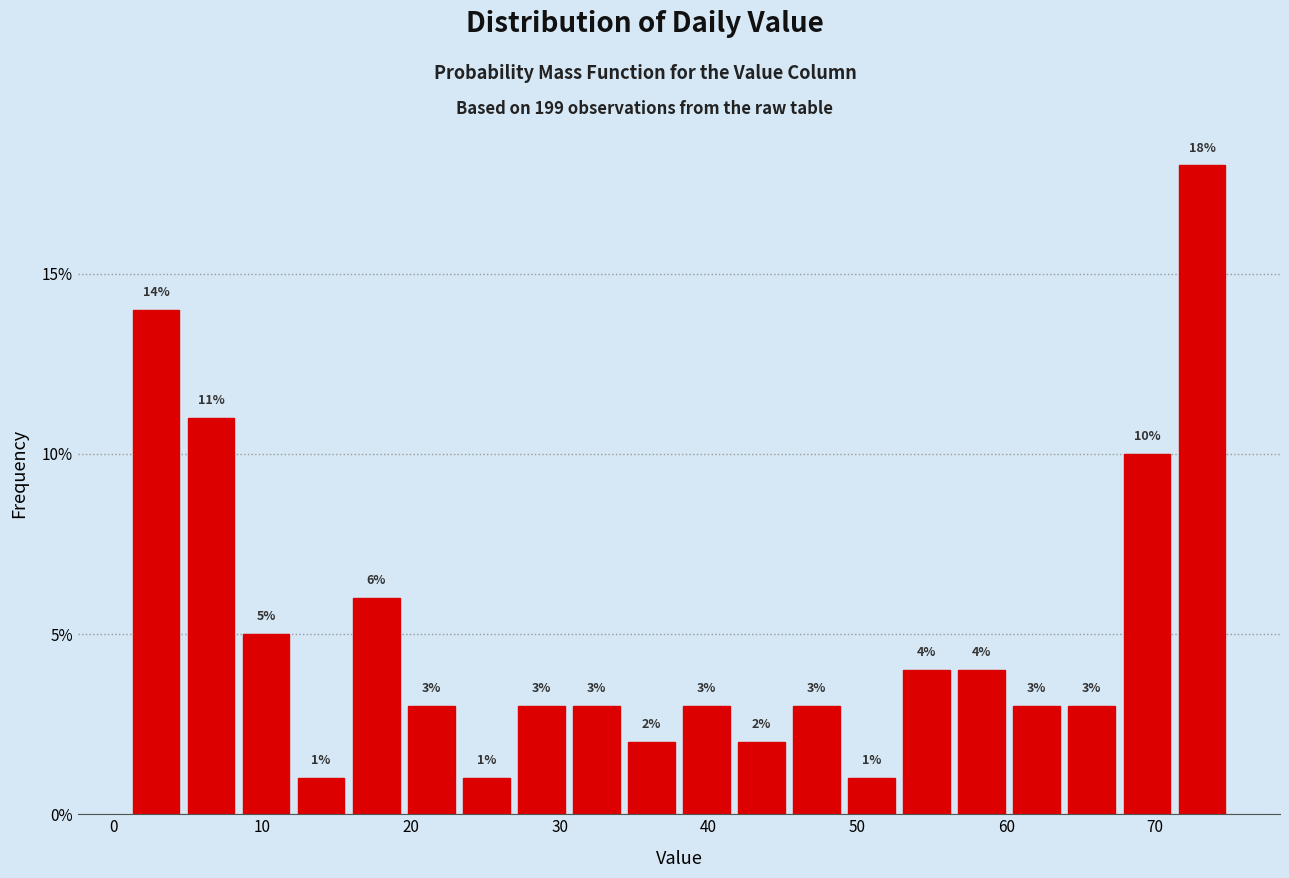

Read against the x-axis, roughly where is the centre of the tallest bar?

73